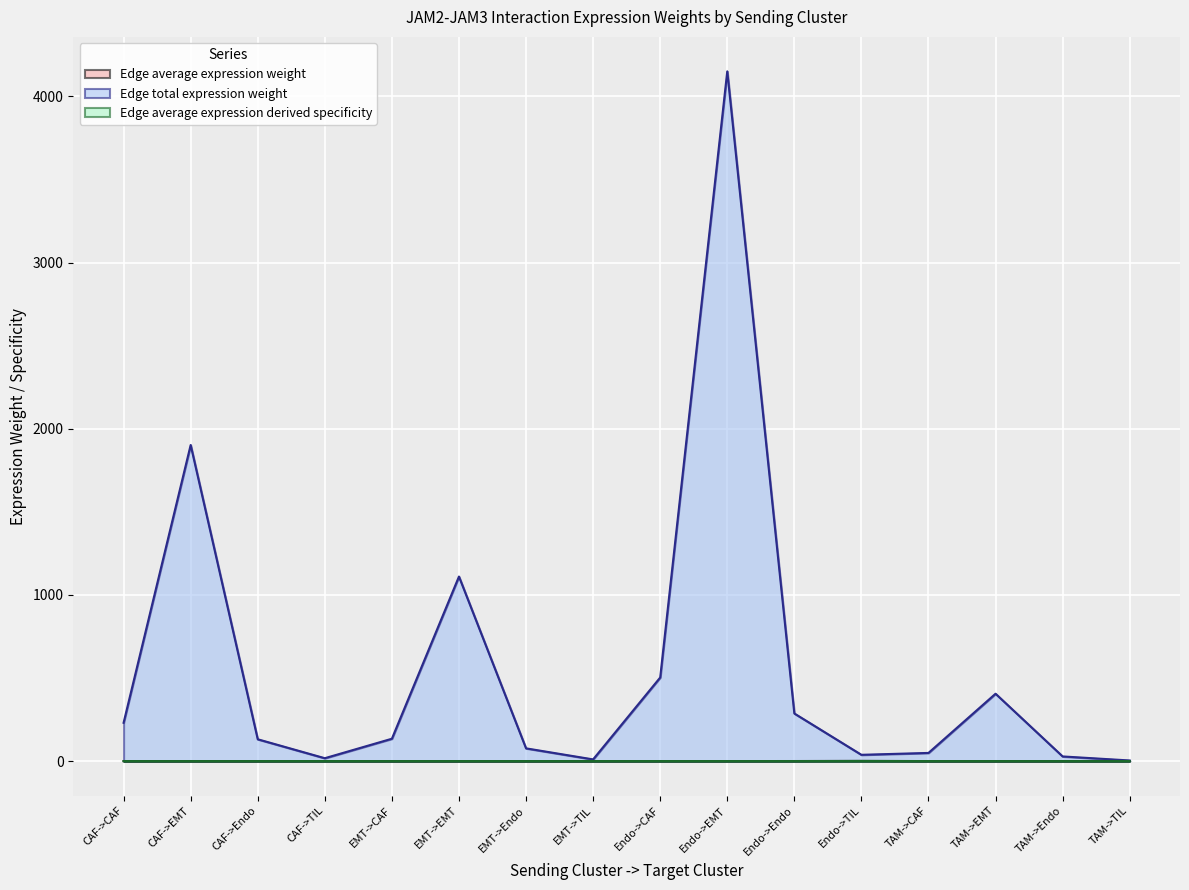

How many distinct data groups are displayed?

3